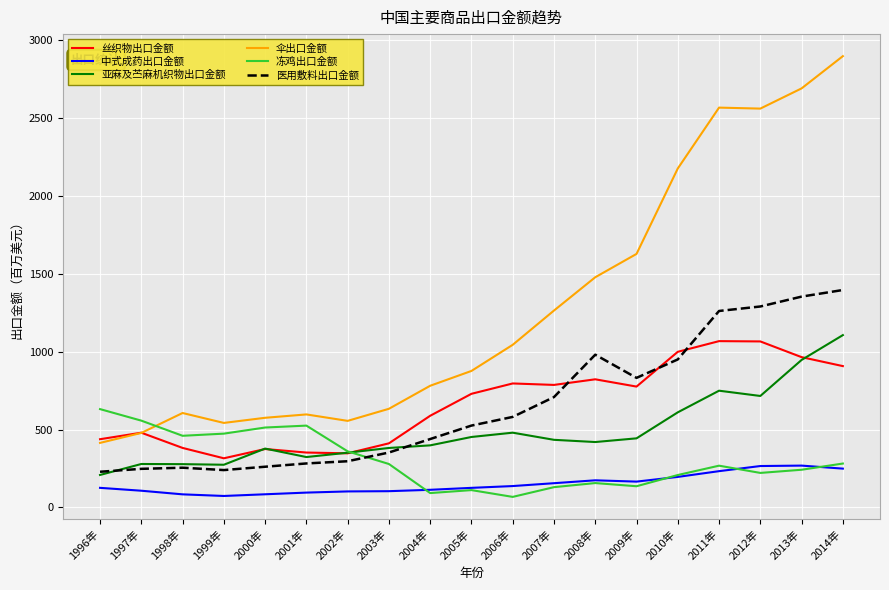

True or false: 丝织物出口金额 and 中式成药出口金额 intersect in this chart.

False